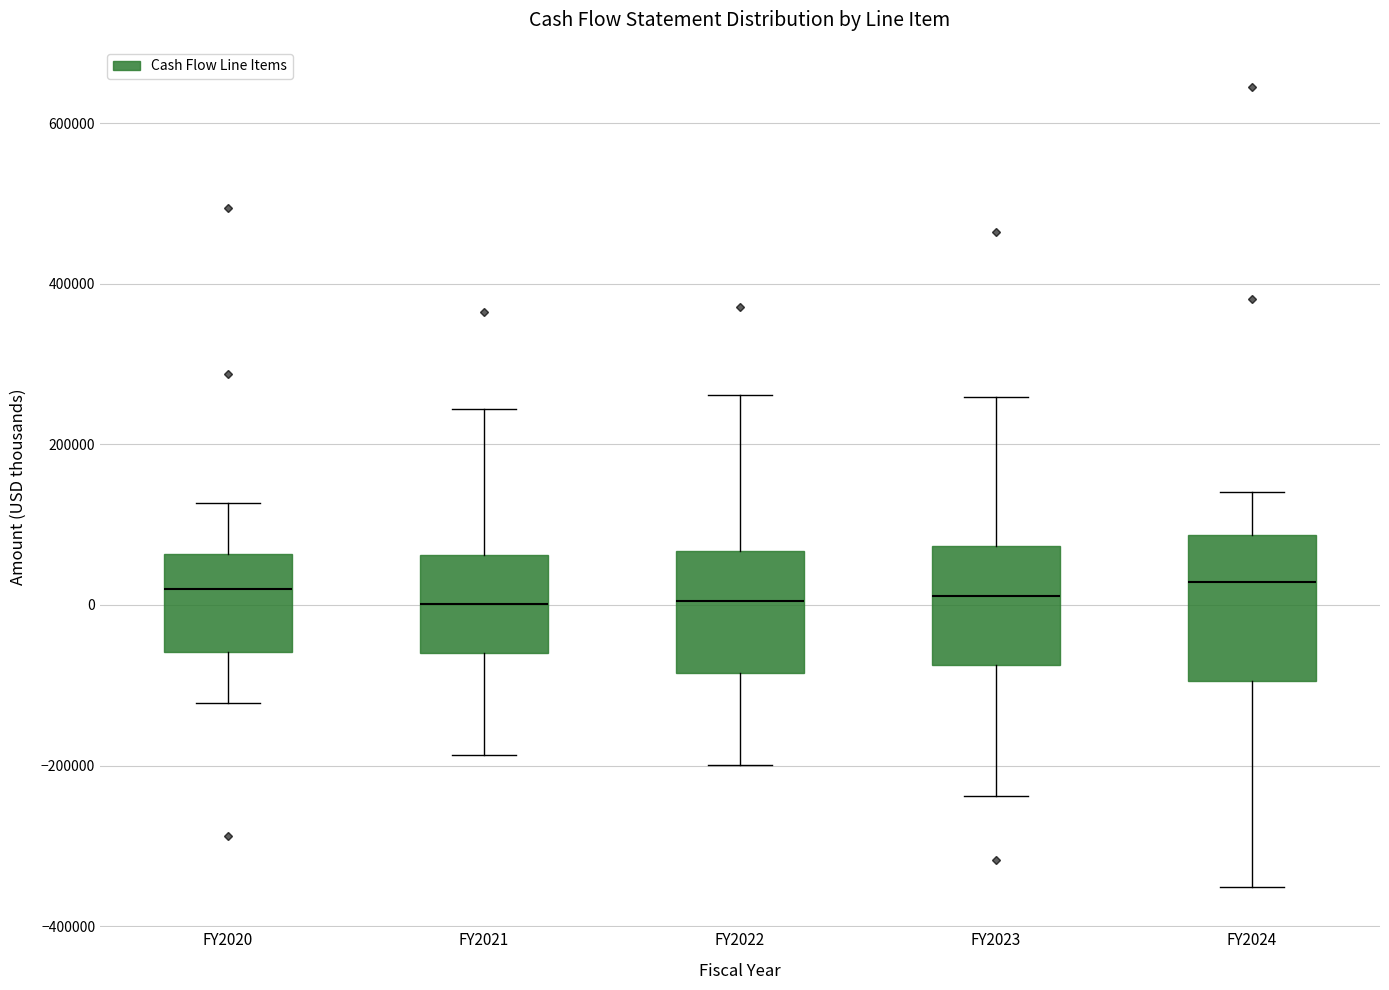

Comparing the boxes themselves (not the whiskers), which one is the tallest?

FY2024